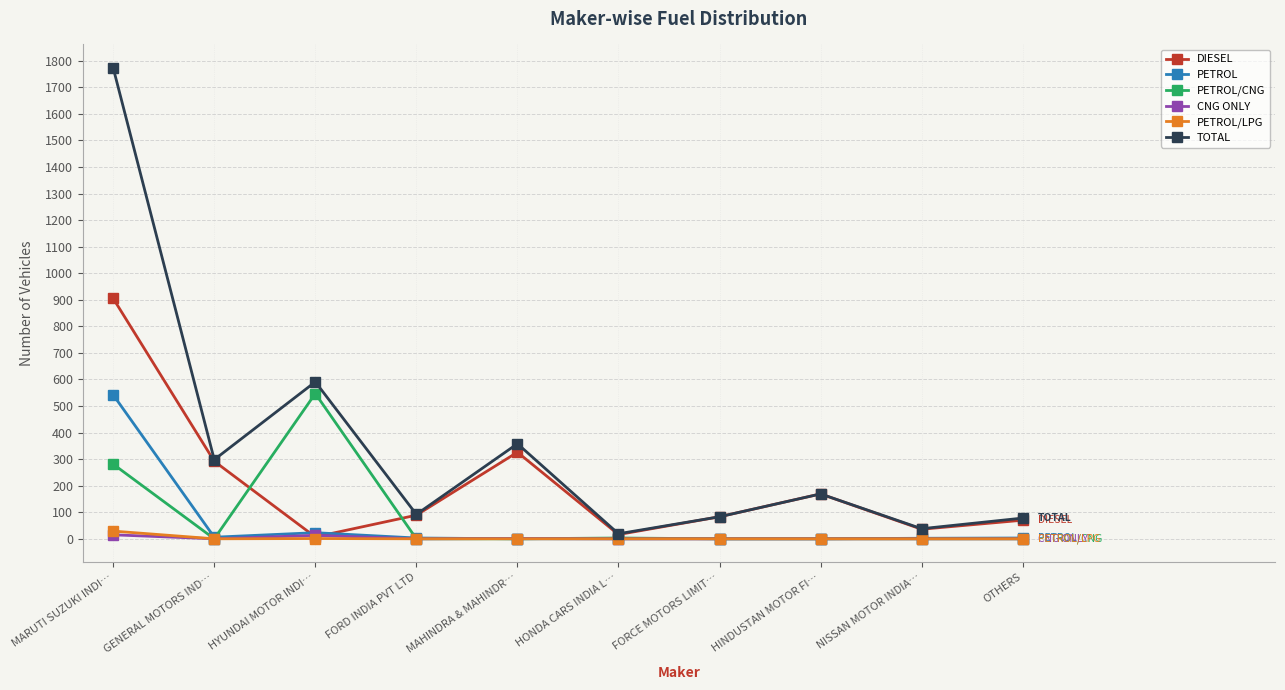

What are all the series names shown in the legend?

DIESEL, PETROL, PETROL/CNG, CNG ONLY, PETROL/LPG, TOTAL